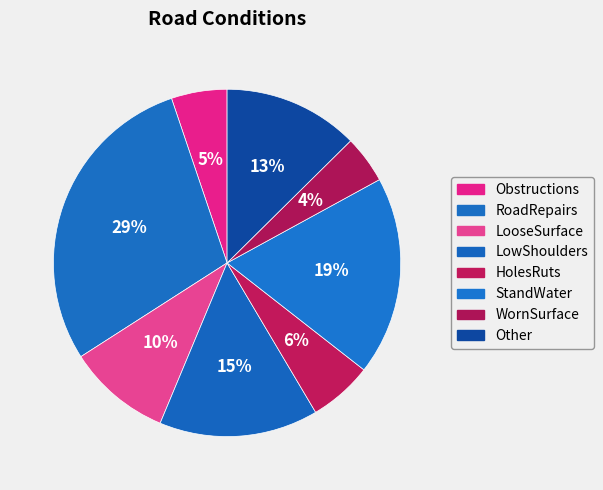

Does WornSurface represent more than half of the total?

No